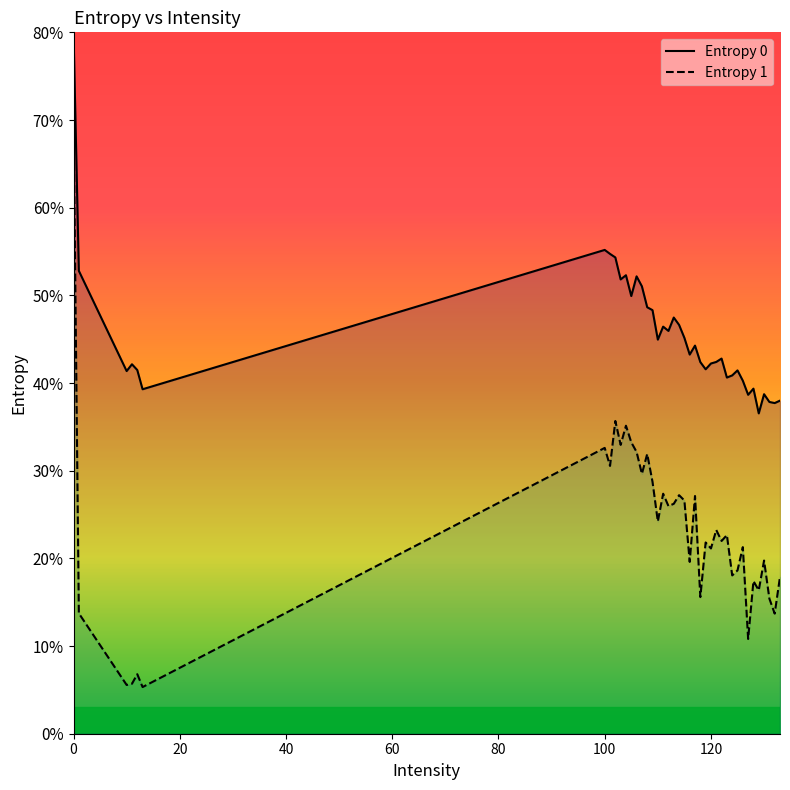

What are all the series names shown in the legend?

Entropy 0, Entropy 1